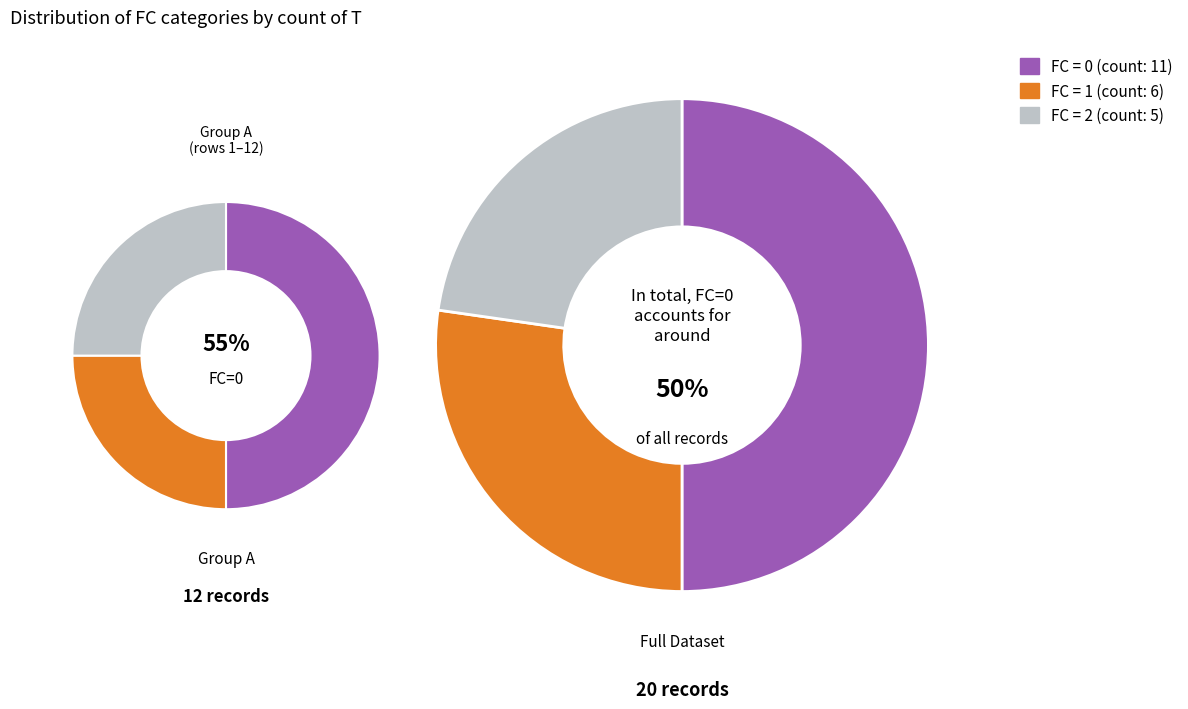

Does FC=1 account for over 50% of the chart?

No